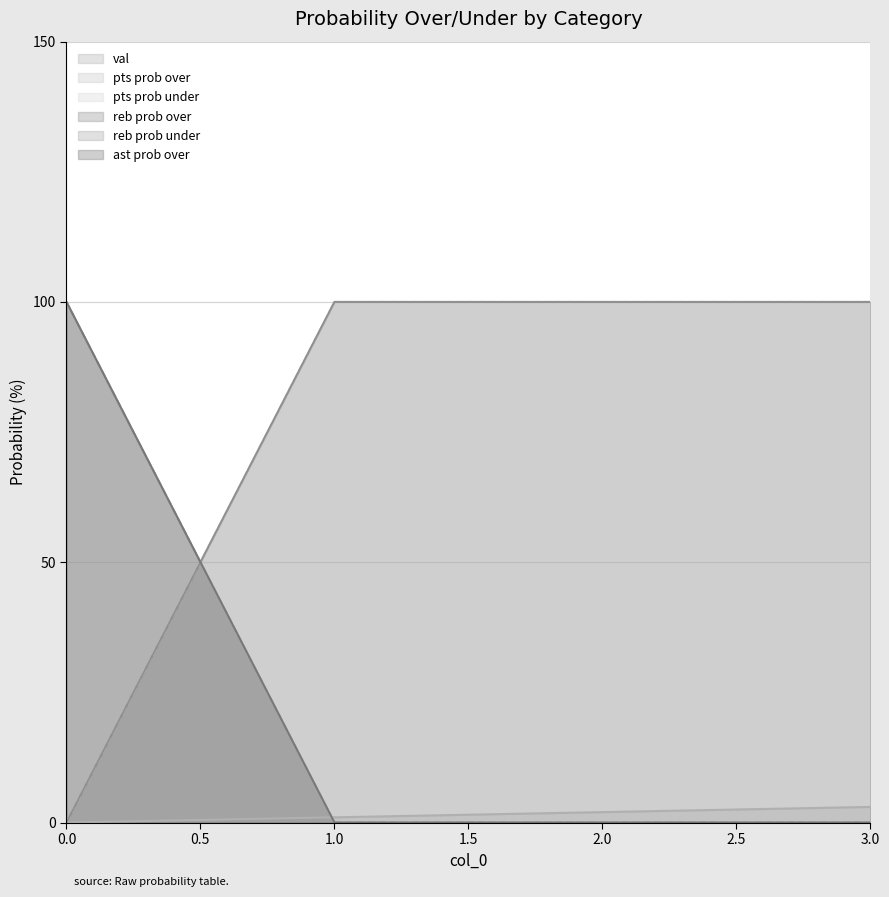

Is it true that reb prob under equals 100 at 0?

True